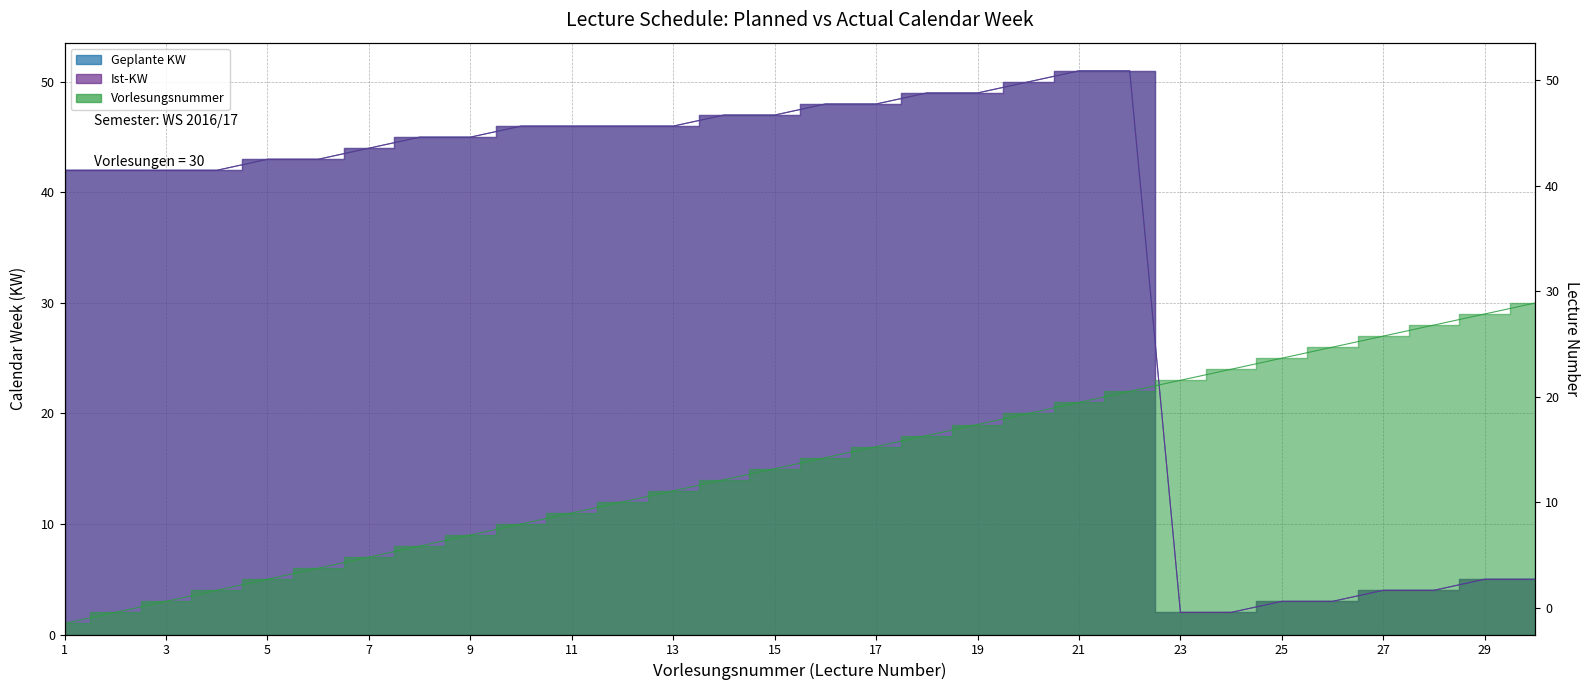

After their last crossing, which series has the higher values: Ist-KW or Vorlesungsnummer?

Vorlesungsnummer